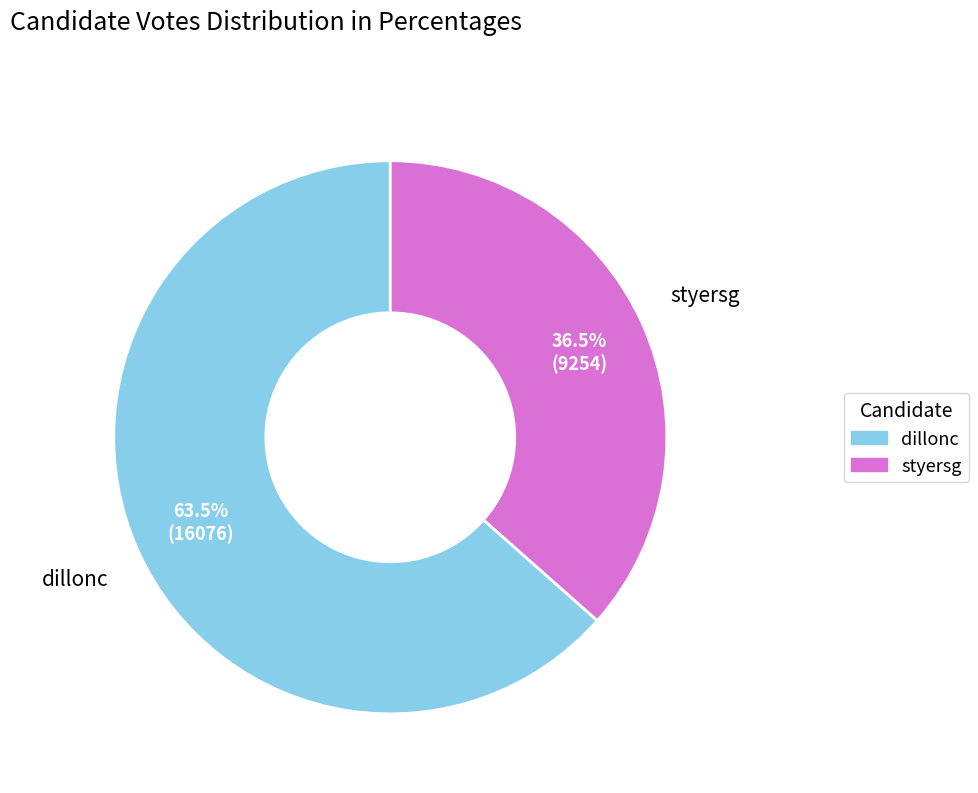

Is there a majority slice in this chart?

Yes